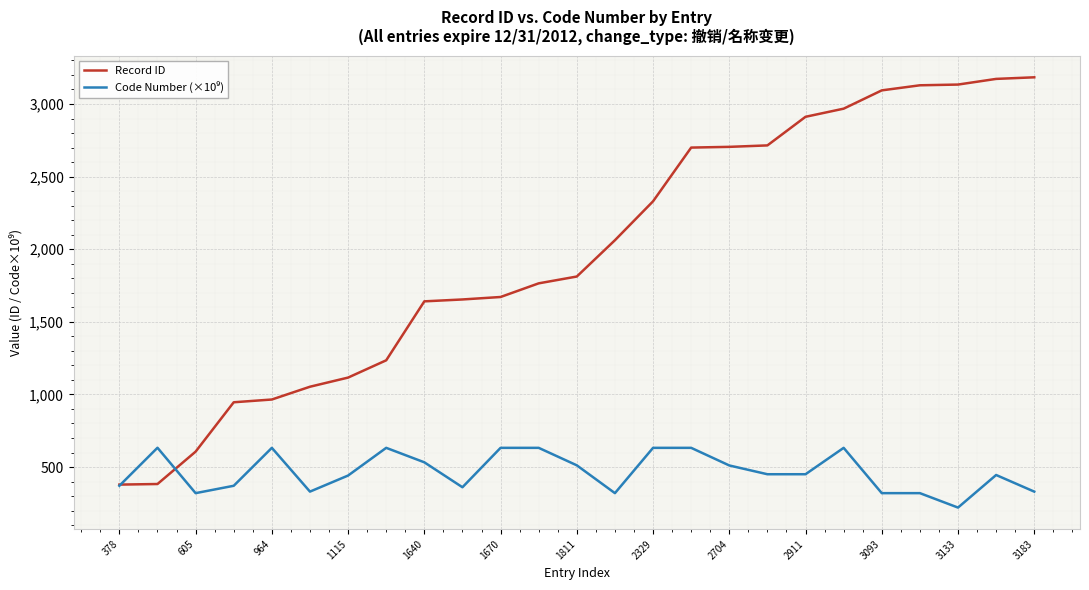

Is this an area chart (filled region under the line)?

No